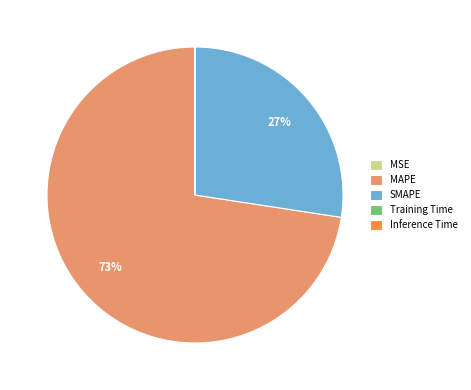

Which slice is the largest?

MAPE